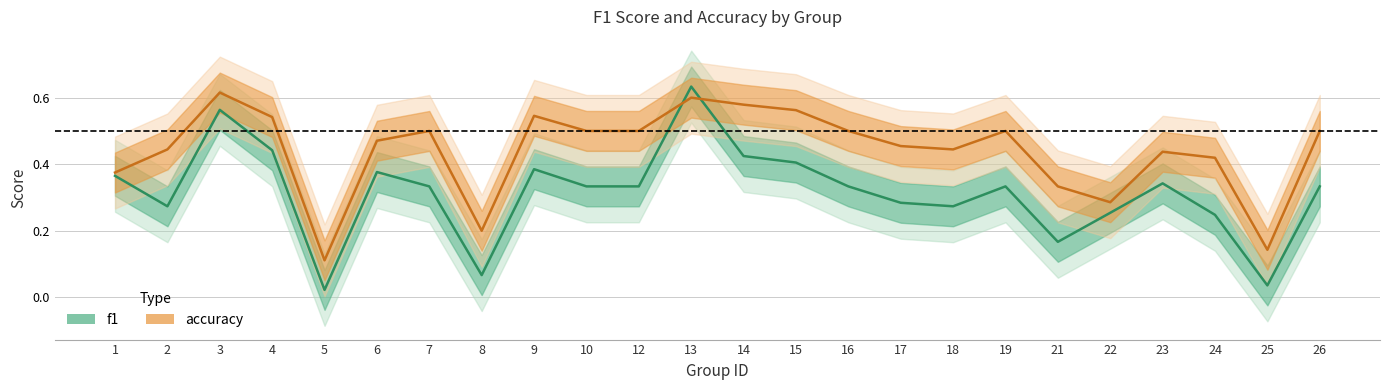

What is the sum of the accuracy values at 19 and 17?

1.0